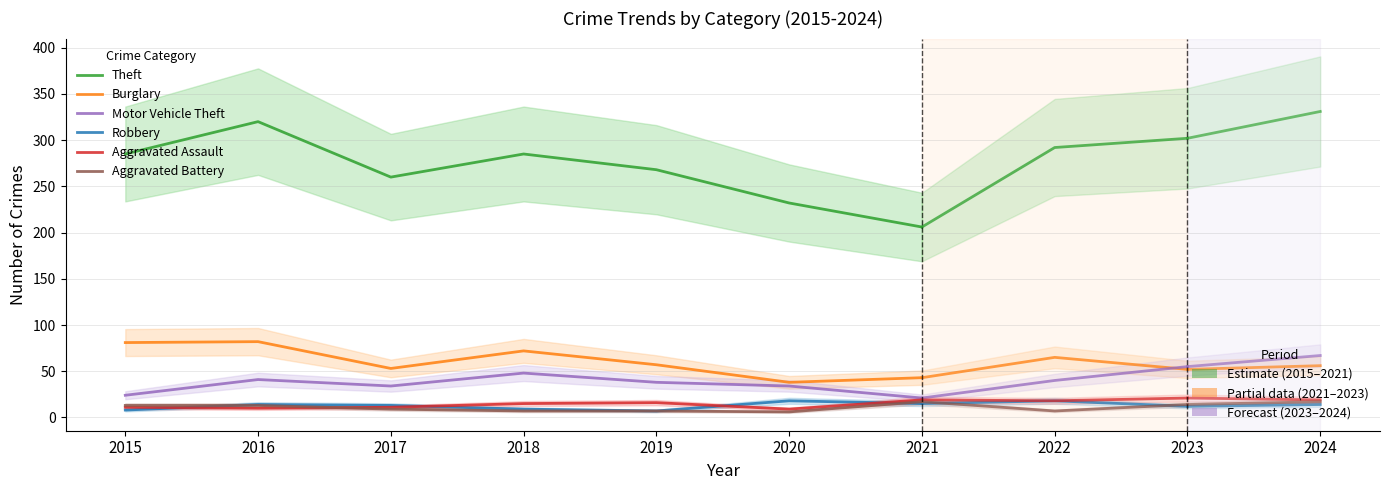

Which label corresponds to the largest value in the chart?

2016